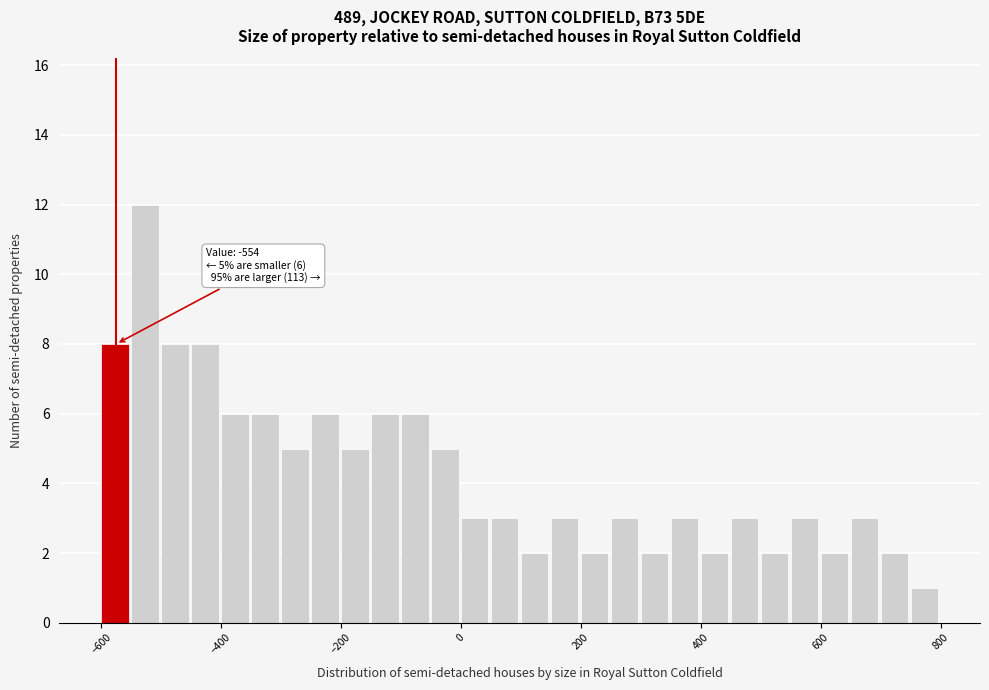

Around what value on the x-axis is the tallest bar? Give the approximate position of its centre, as read against the axis.

-520